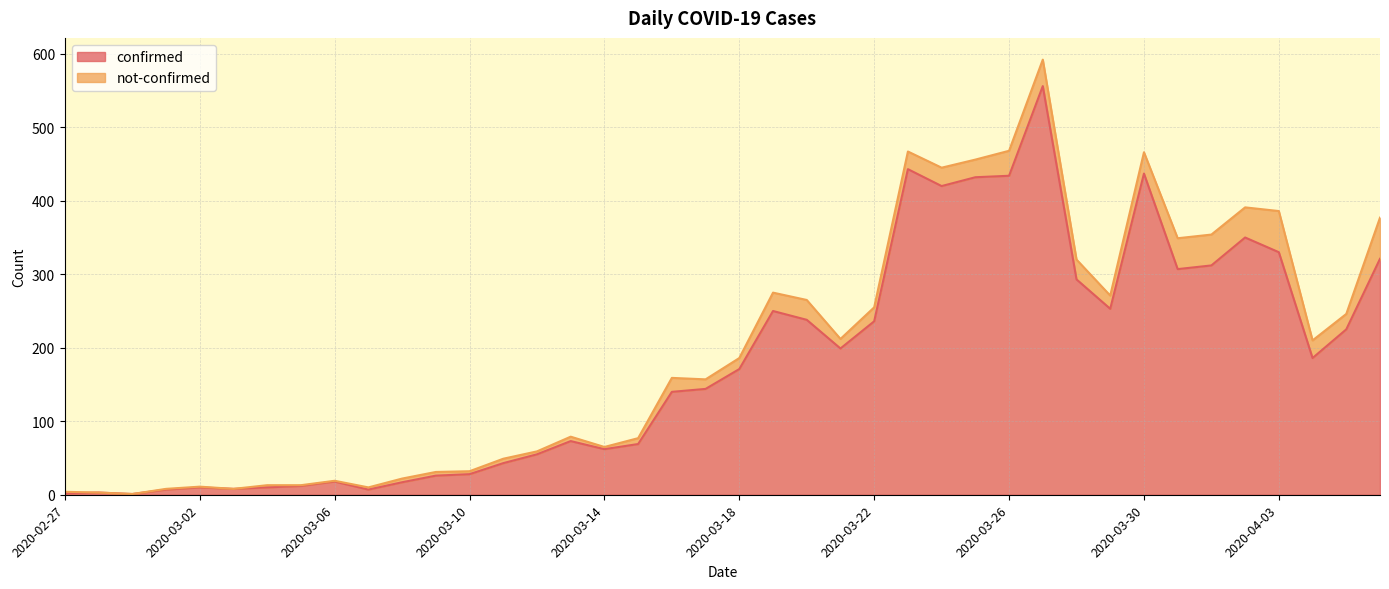

Which label corresponds to the largest value in the chart?

2020-03-27